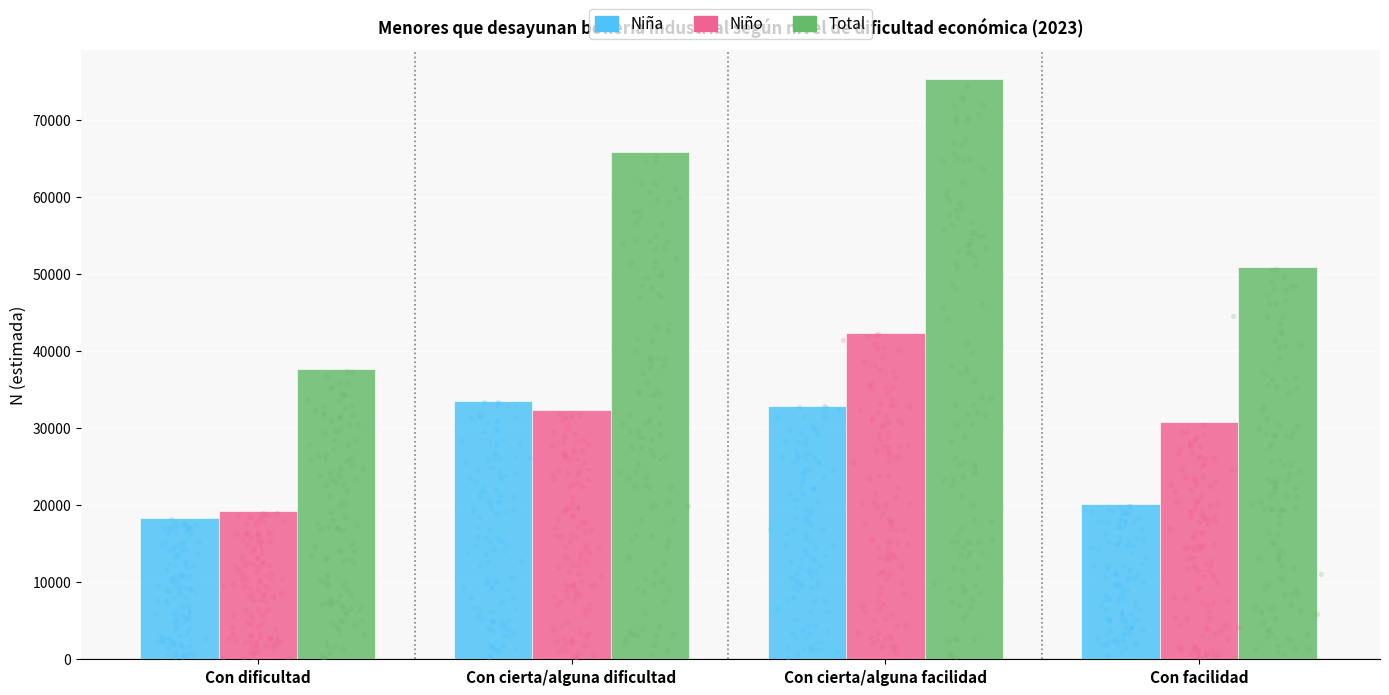

At how many categories does at least one series exceed 73914?

1